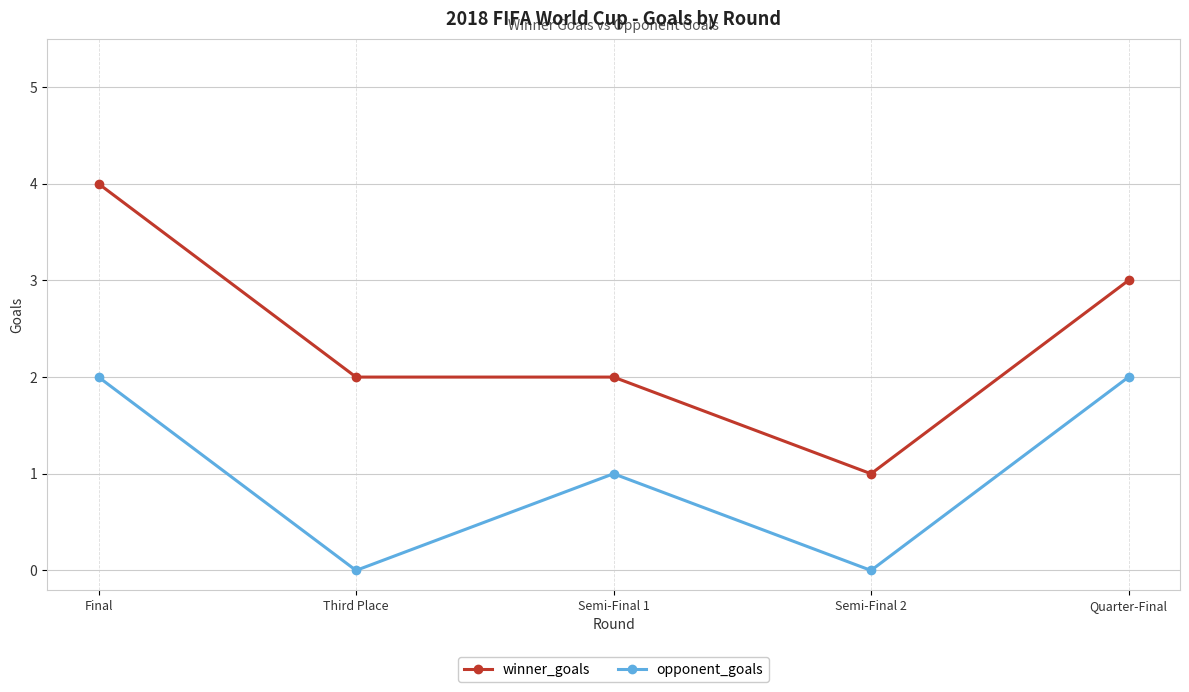

True or false: opponent_goals has a value of 0 at Third Place.

True